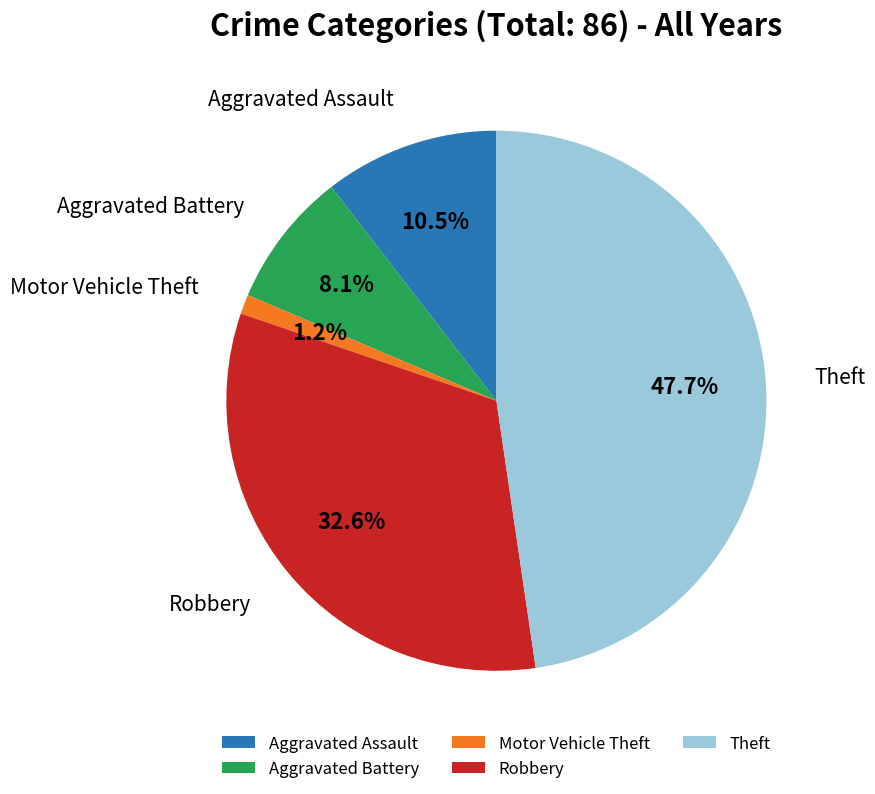

Count the number of slices in the pie.

5